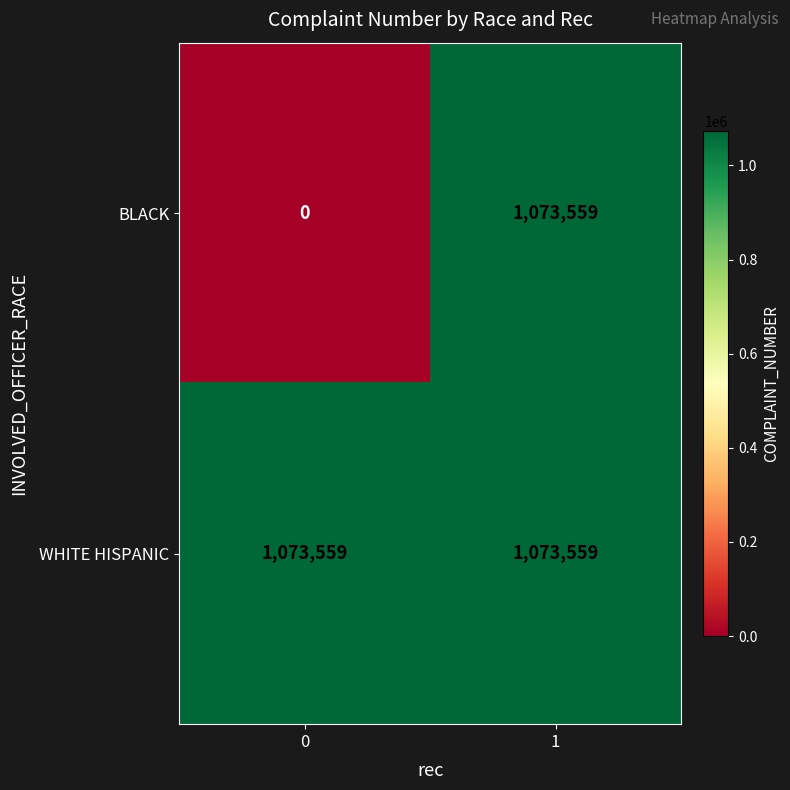

Rank the series at 0 from highest to lowest value.

WHITE HISPANIC, BLACK